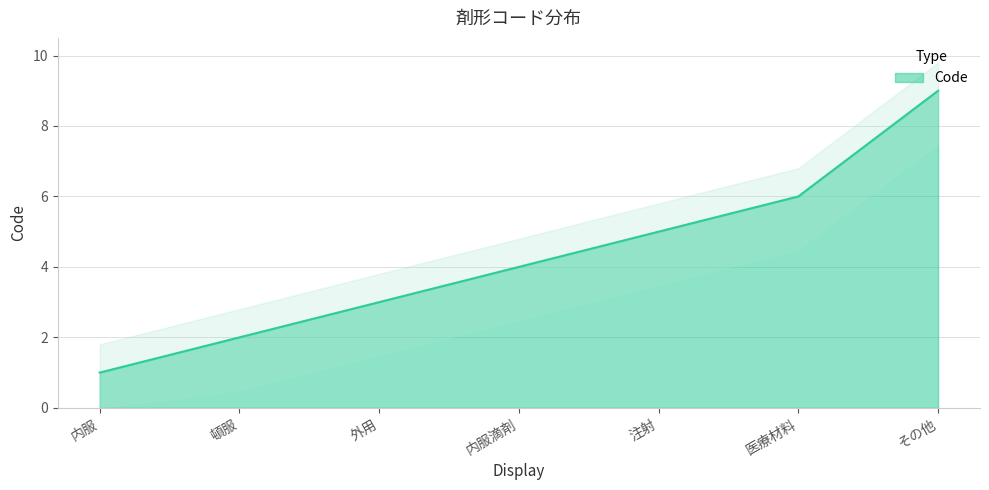

Does the chart display data point markers on the line(s)?

No